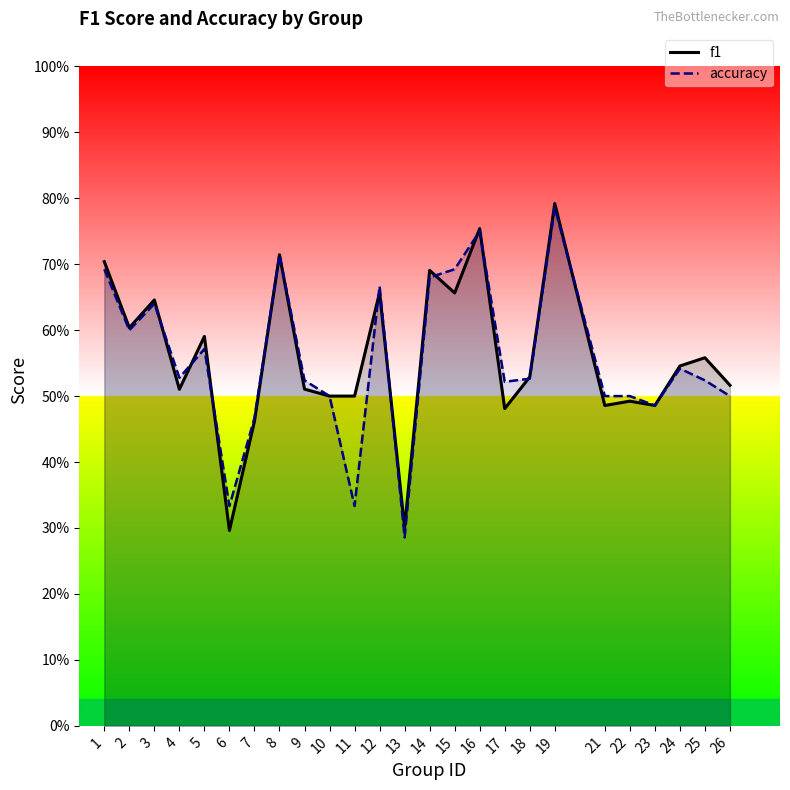

How many distinct data groups are displayed?

2